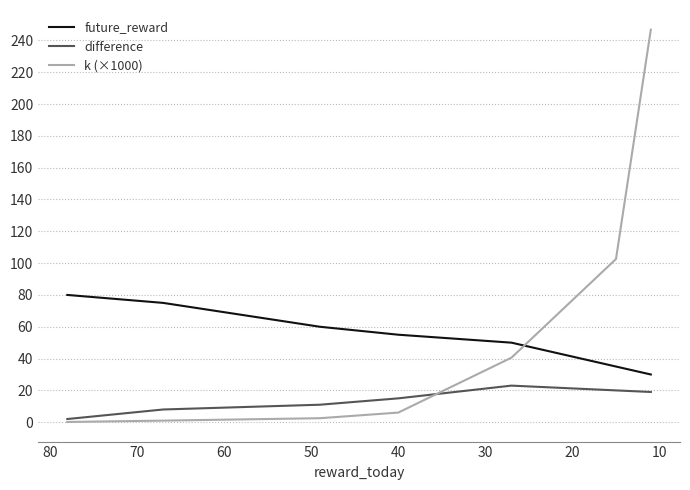

Which series has the largest total across all categories?

k (×1000)